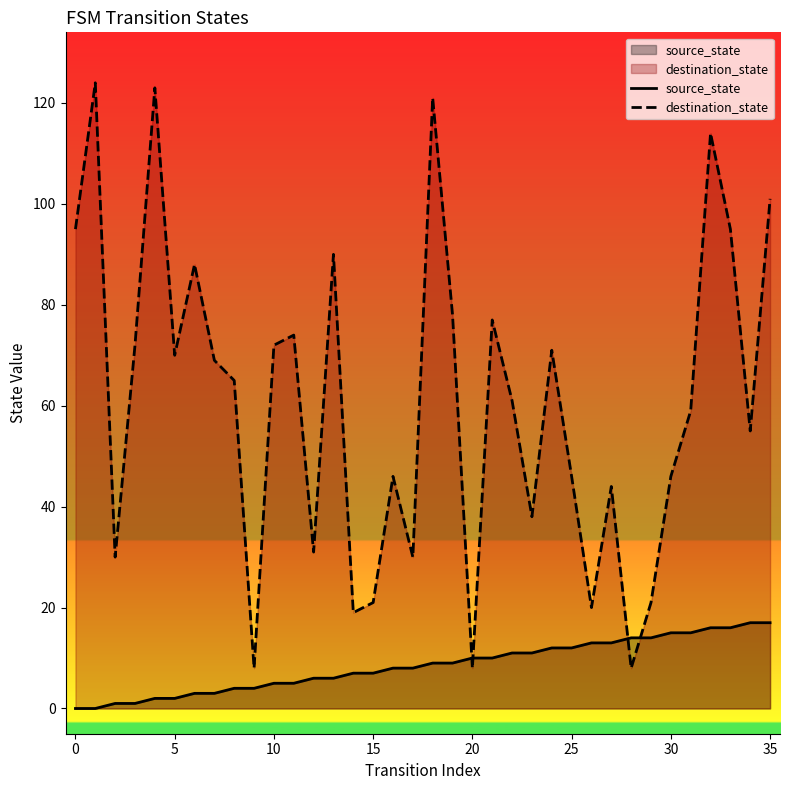

Between 18 and 30, which series saw the biggest shift?

destination_state